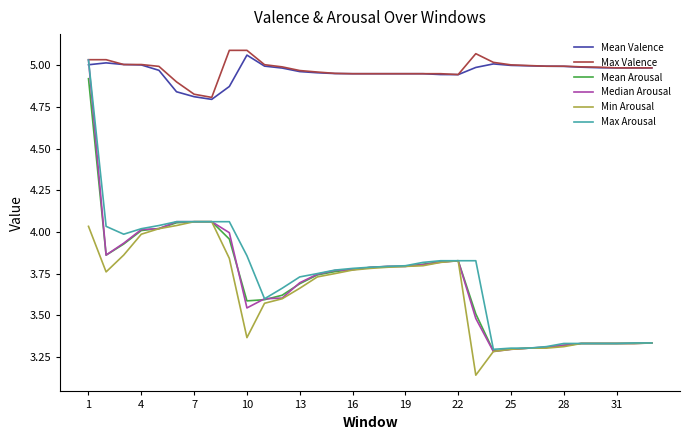

Which series has the widest spread of values?

Median Arousal